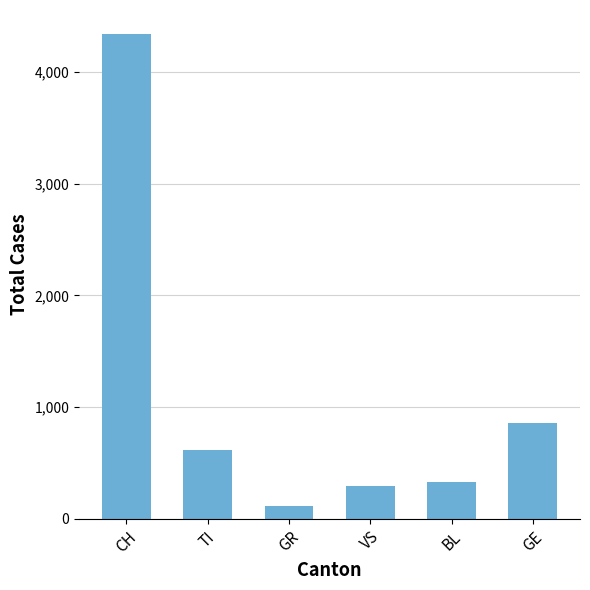

What is the value of the 2nd bar from the left?

615